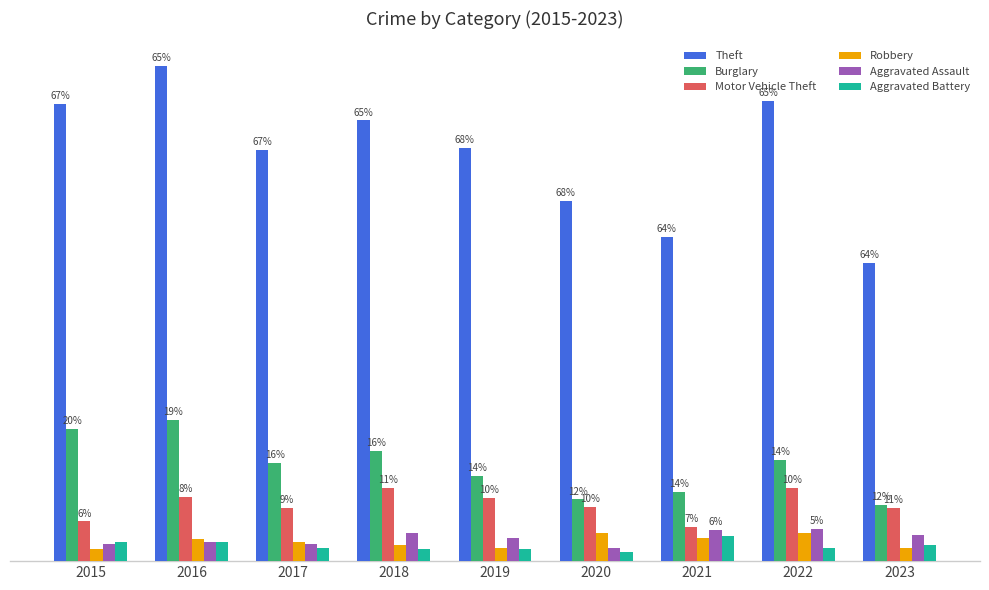

Reading left to right, what are all the values shown in this chart?

Theft: 2015=311	2016=337	2017=280	2018=300	2019=281	2020=245	2021=221	2022=313	2023=203
Burglary: 2015=90	2016=96	2017=67	2018=75	2019=58	2020=42	2021=47	2022=69	2023=38
Motor Vehicle Theft: 2015=27	2016=44	2017=36	2018=50	2019=43	2020=37	2021=23	2022=50	2023=36
Robbery: 2015=8	2016=15	2017=13	2018=11	2019=9	2020=19	2021=16	2022=19	2023=9
Aggravated Assault: 2015=12	2016=13	2017=12	2018=19	2019=16	2020=9	2021=21	2022=22	2023=18
Aggravated Battery: 2015=13	2016=13	2017=9	2018=8	2019=8	2020=6	2021=17	2022=9	2023=11